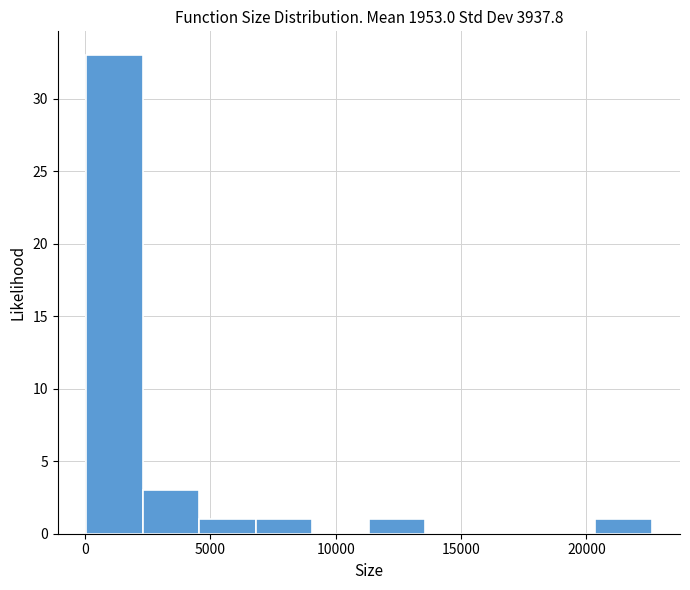

Reading left to right, transcribe this chart: for each bar, give the range it covers on the x-axis and its height. Neither the bar edges nor the heights are printed on the chart, so give them approximately, as read against the axes.

0 to 2500: 33
2500 to 4500: 3
4500 to 7000: 1
7000 to 9000: 1
9000 to 11500: 0
11500 to 13500: 1
13500 to 16000: 0
16000 to 18000: 0
18000 to 20500: 0
20500 to 22500: 1